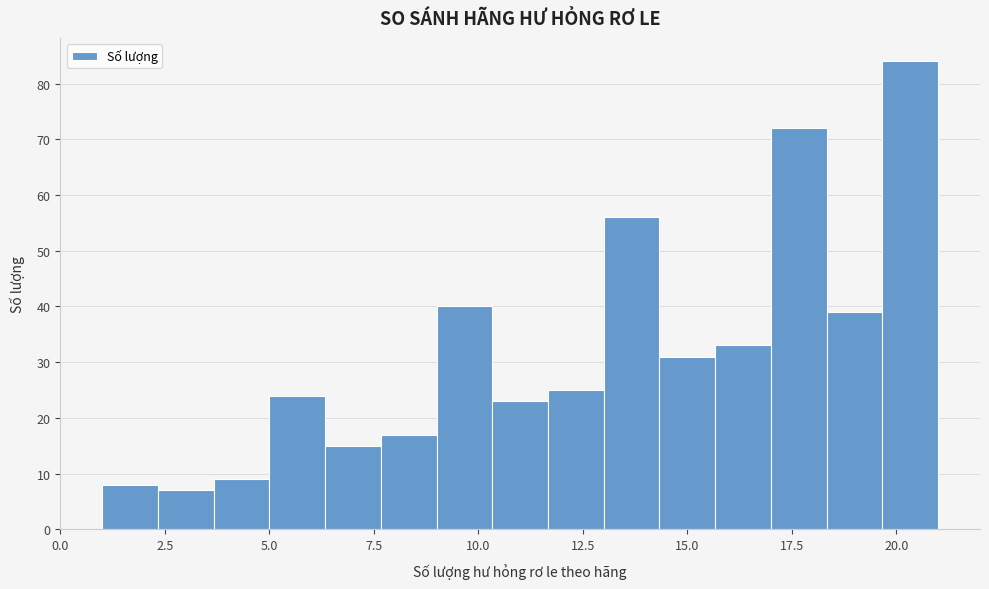

Around what value on the x-axis is the tallest bar? Give the approximate position of its centre, as read against the axis.

20.5